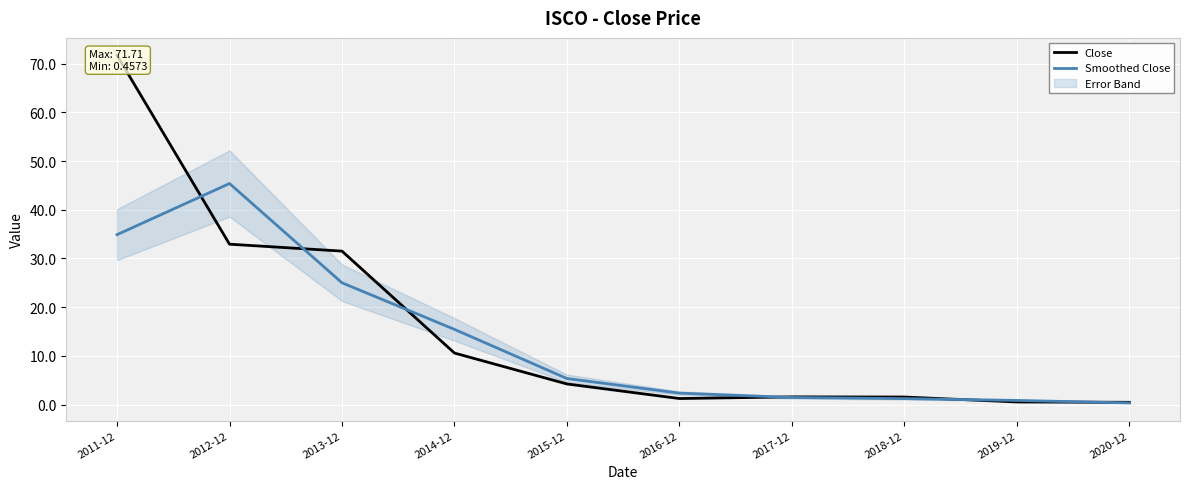

The value of Smoothed Close at 2017-12 is 1.4. True or false?

True